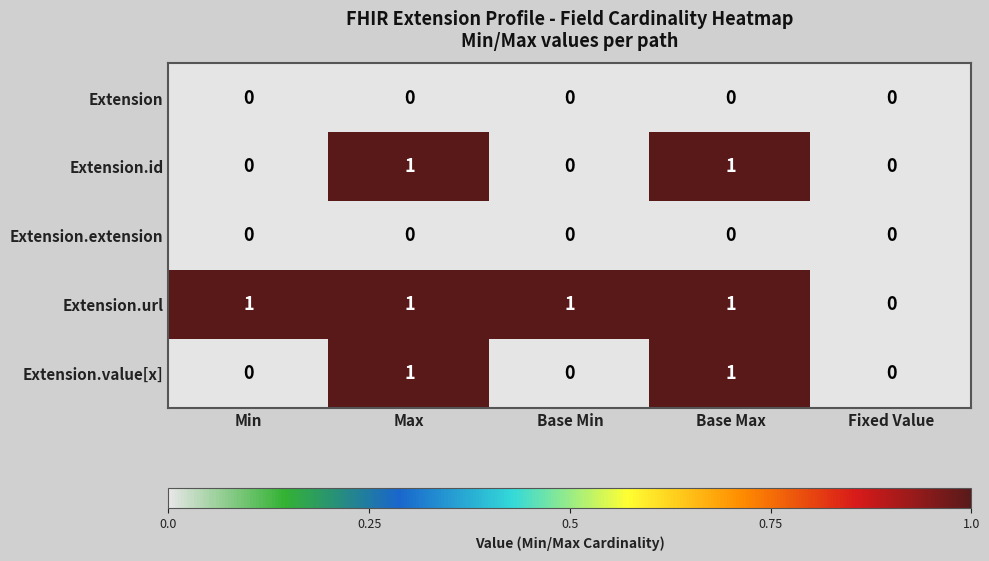

Is it true that Extension.value[x] equals 2 at Max?

False